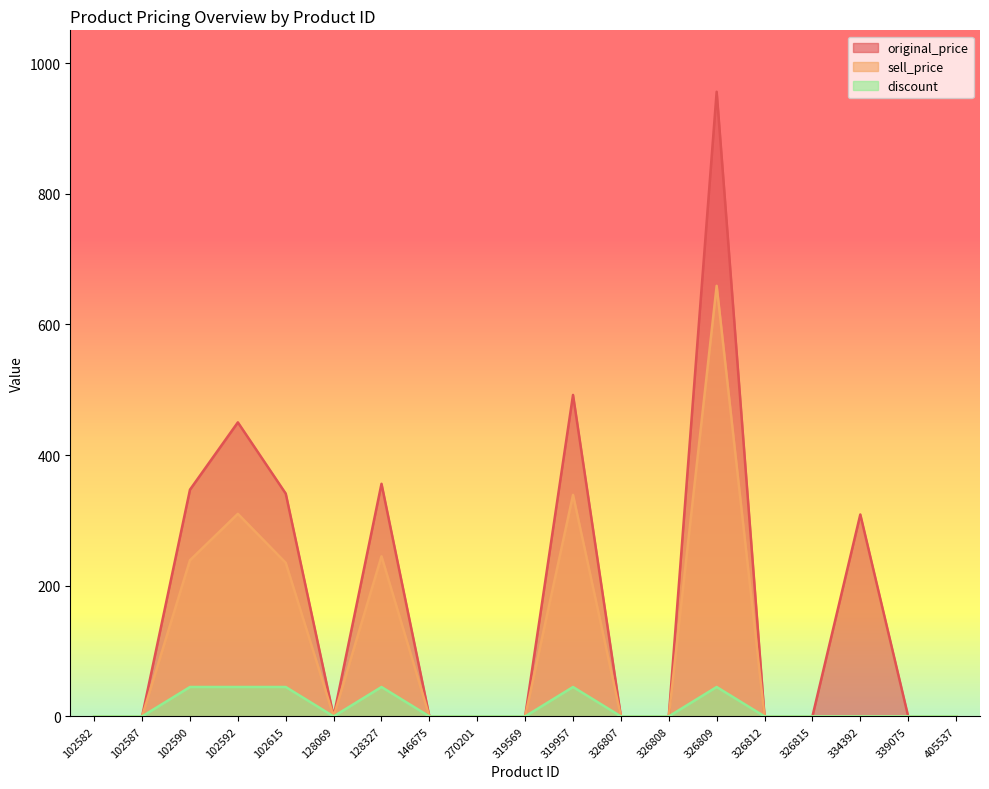

What is the approximate value of sell_price at 326809, to the nearest 100?

700